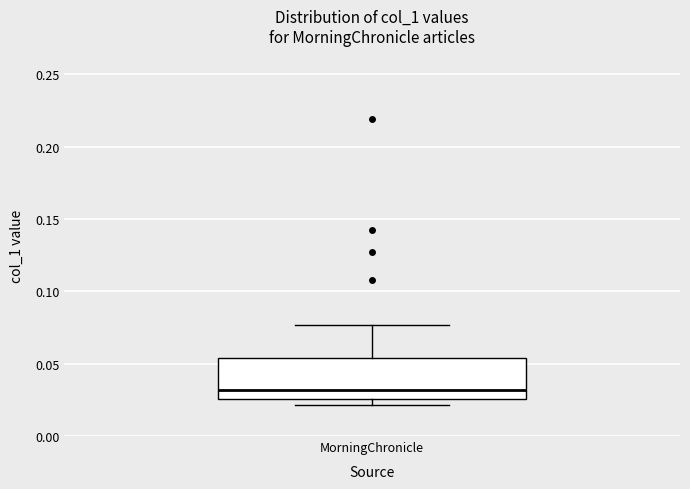

Where does the median line of the box for MorningChronicle sit on the y-axis? The values are not printed on the chart, so give them approximately, as read against the axis.

0.030